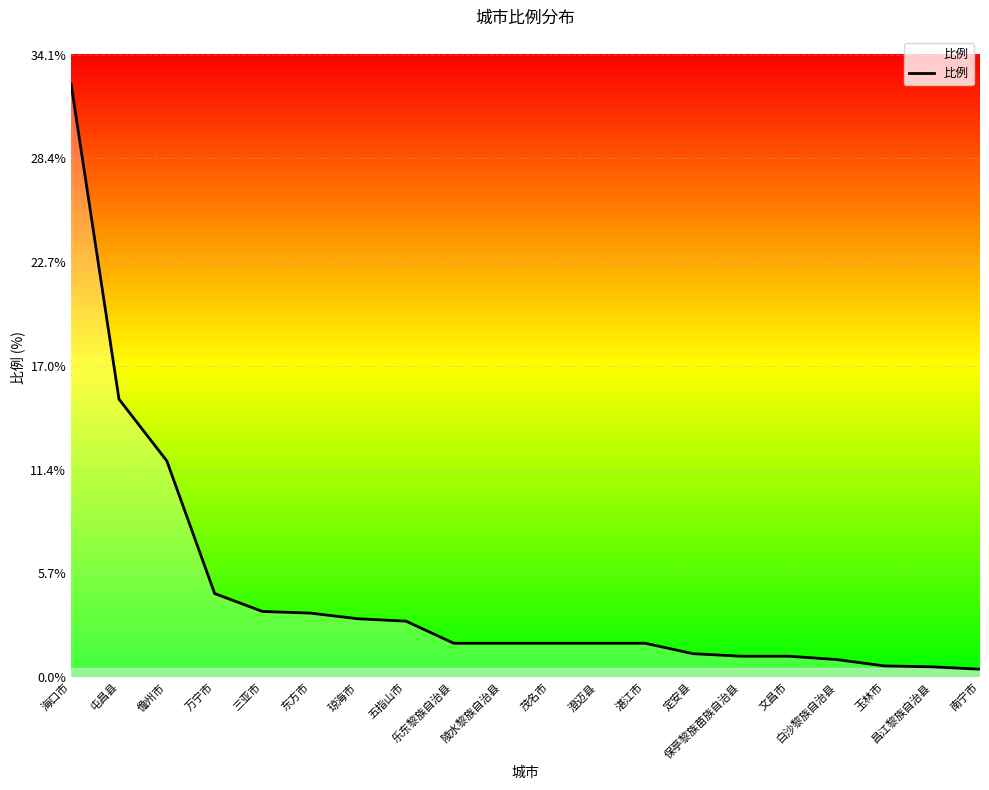

Which category has the highest value across all series?

海口市